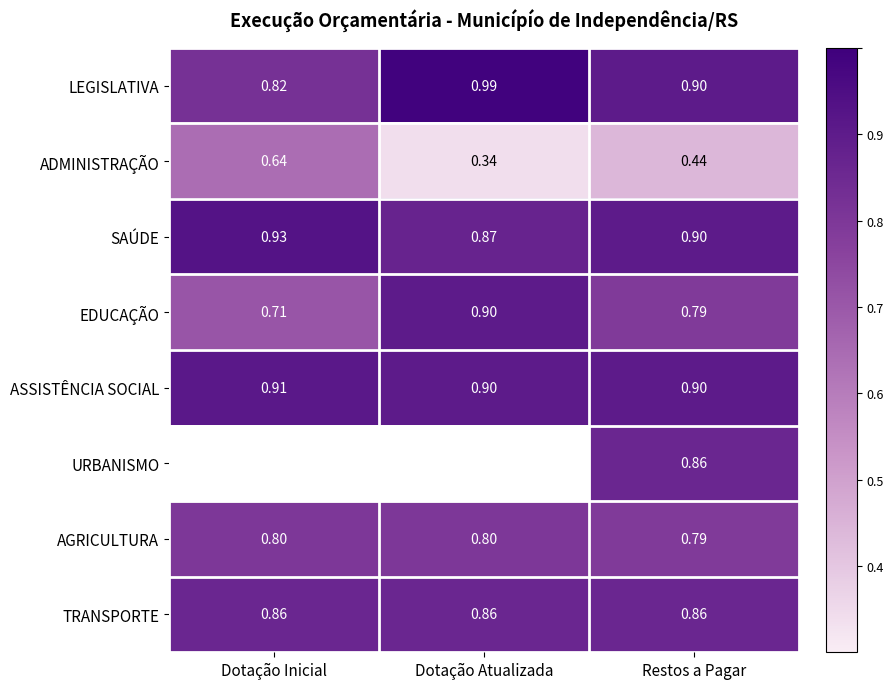

At which label does SAÚDE reach its minimum?

Dotação Atualizada